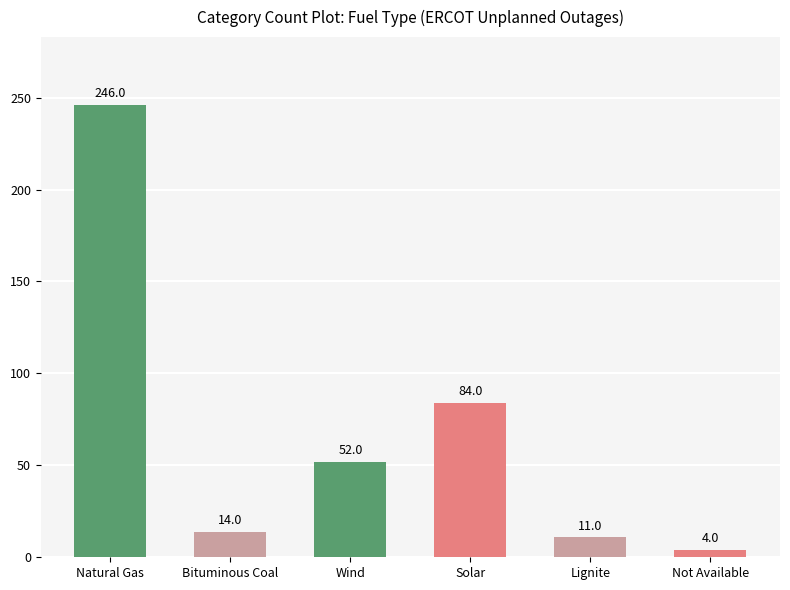

Which label corresponds to the smallest value in the chart?

Not Available